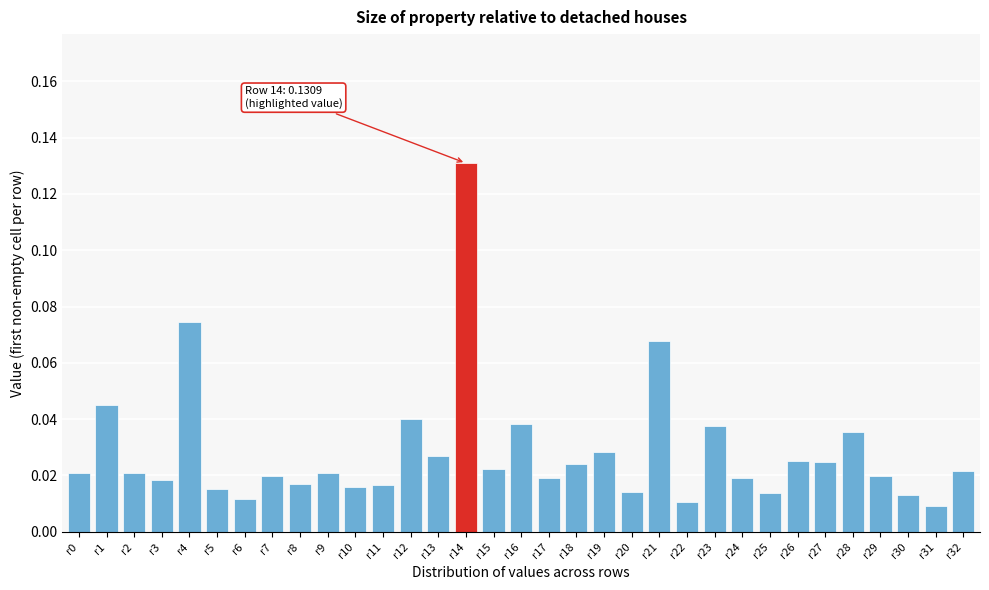

Between r16 and r29, which is larger?

r16